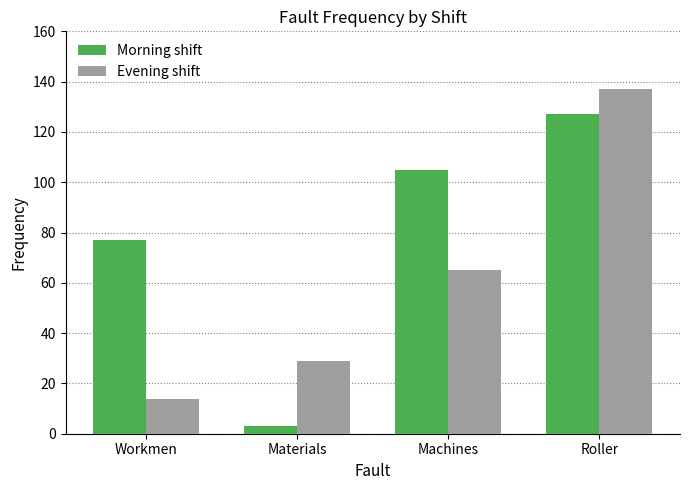

How many series are shown in this chart?

2